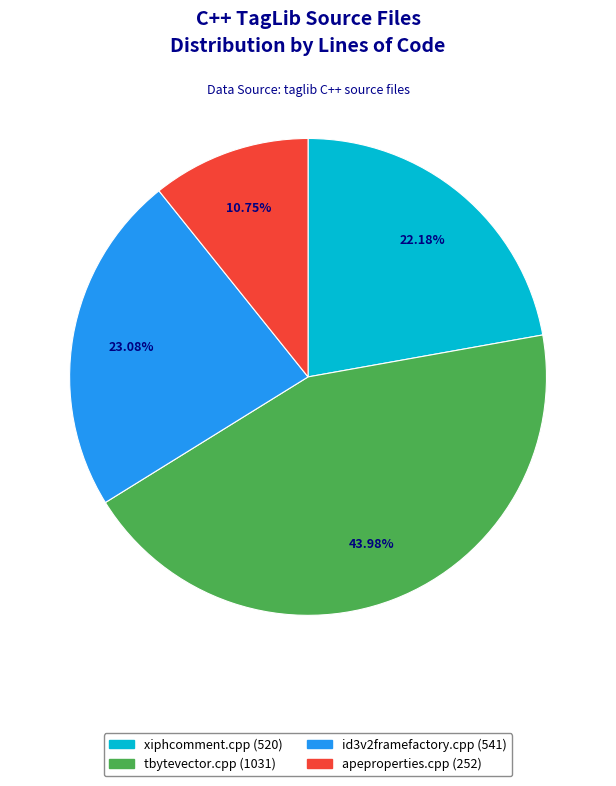

Combined, do apeproperties.cpp and tbytevector.cpp account for over 50%?

Yes